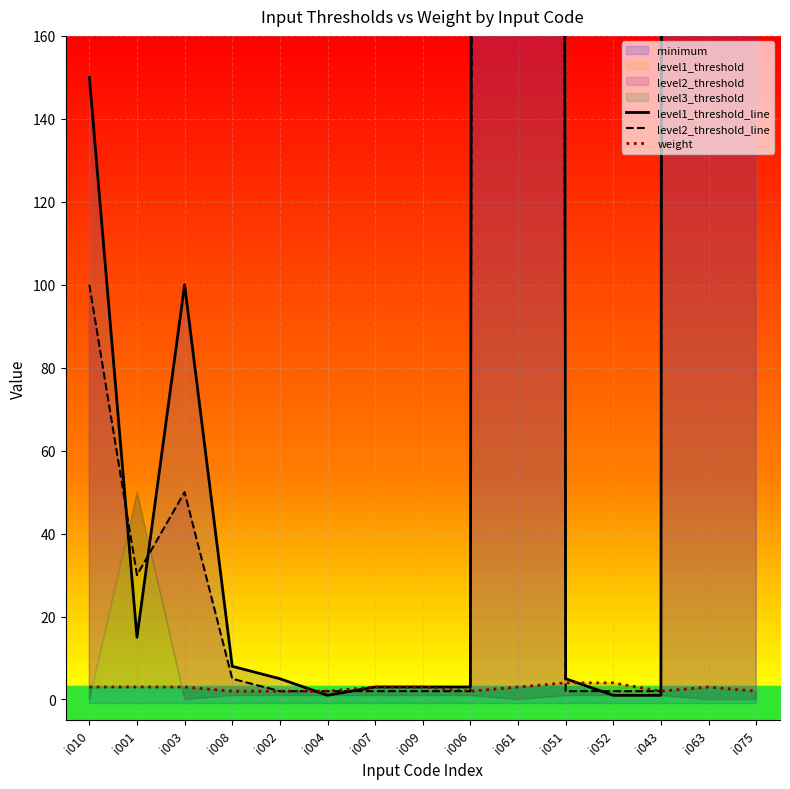

True or false: level2_threshold_line has more than 1 interior local peaks.

True